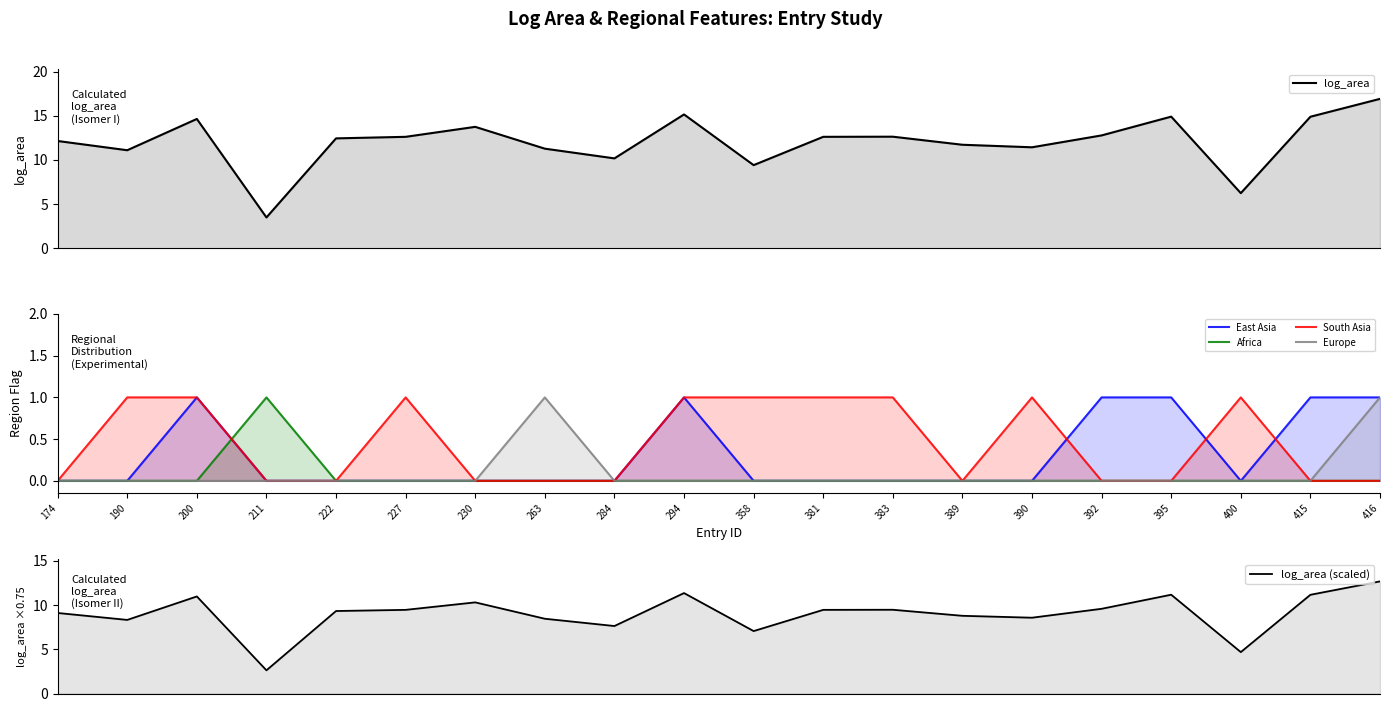

True or false: log_area (scaled) and Africa cross at least once.

False